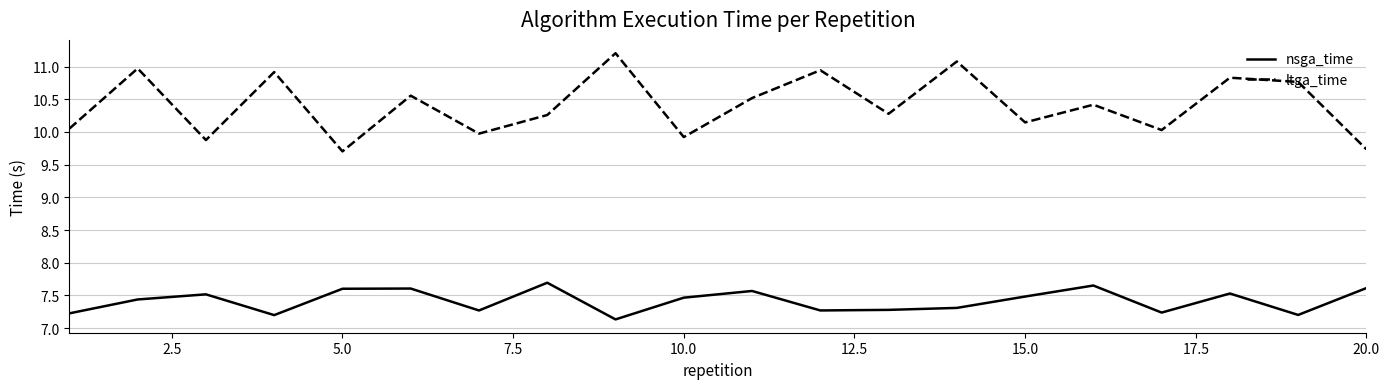

List the series in order of their overall mean, lowest first.

nsga_time, ltga_time